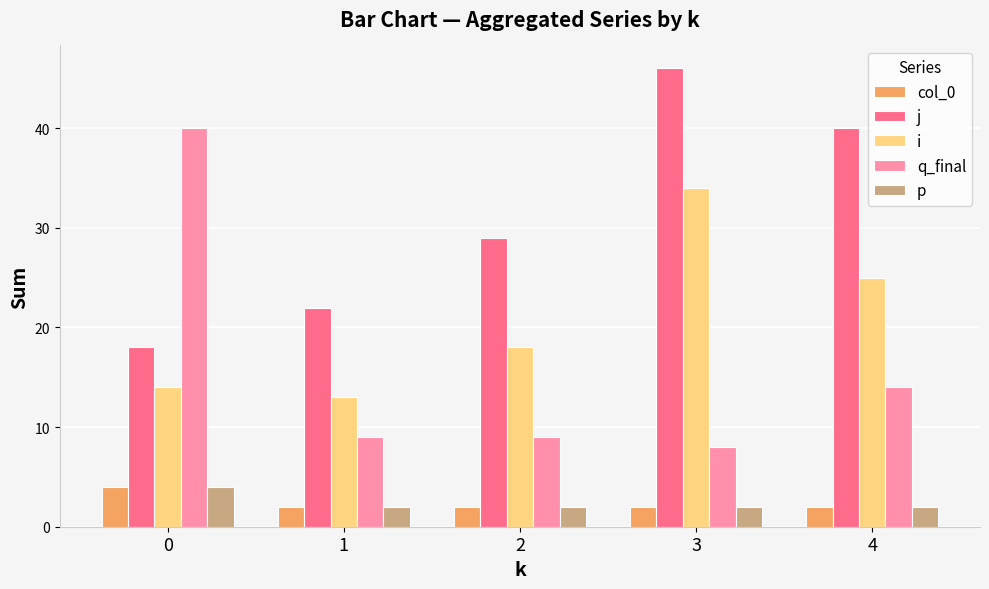

What is the value of the j bar at the 1st from the left?

18